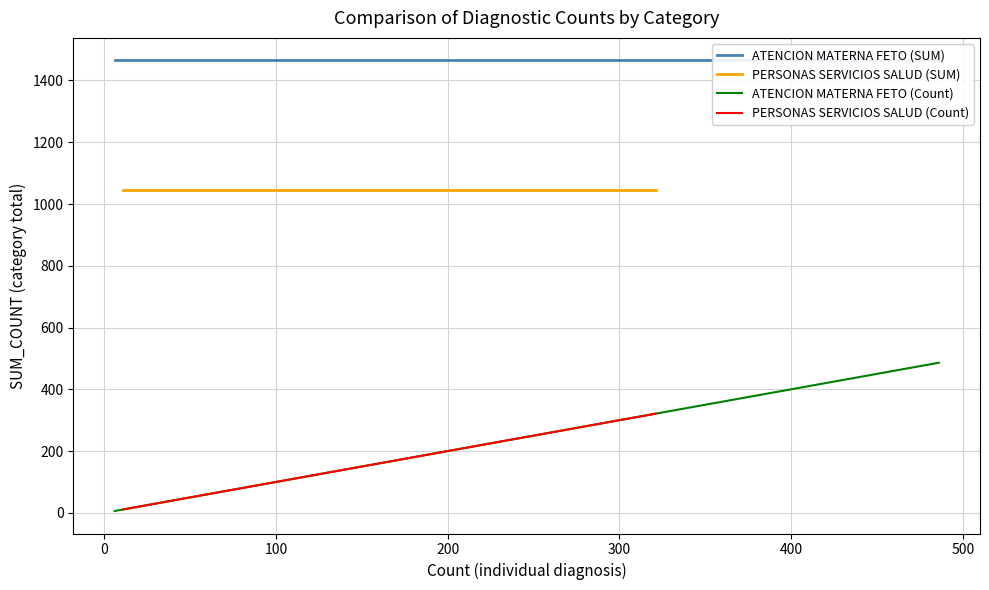

Which series changed the most between 4 and 8?

ATENCION_MATERNA_FETO